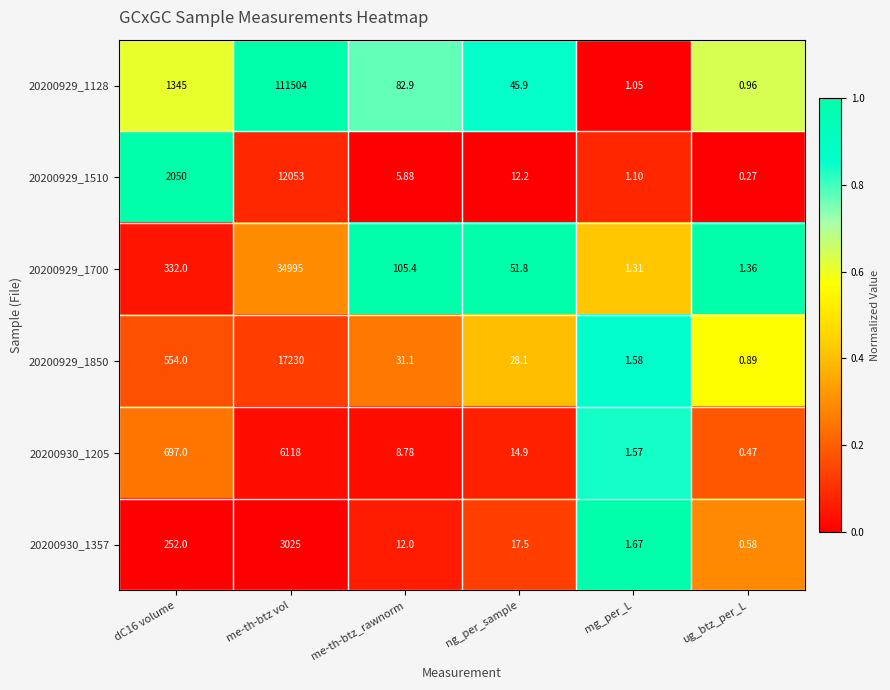

At which label does 20200930_1205 reach its minimum?

ug_btz_per_L